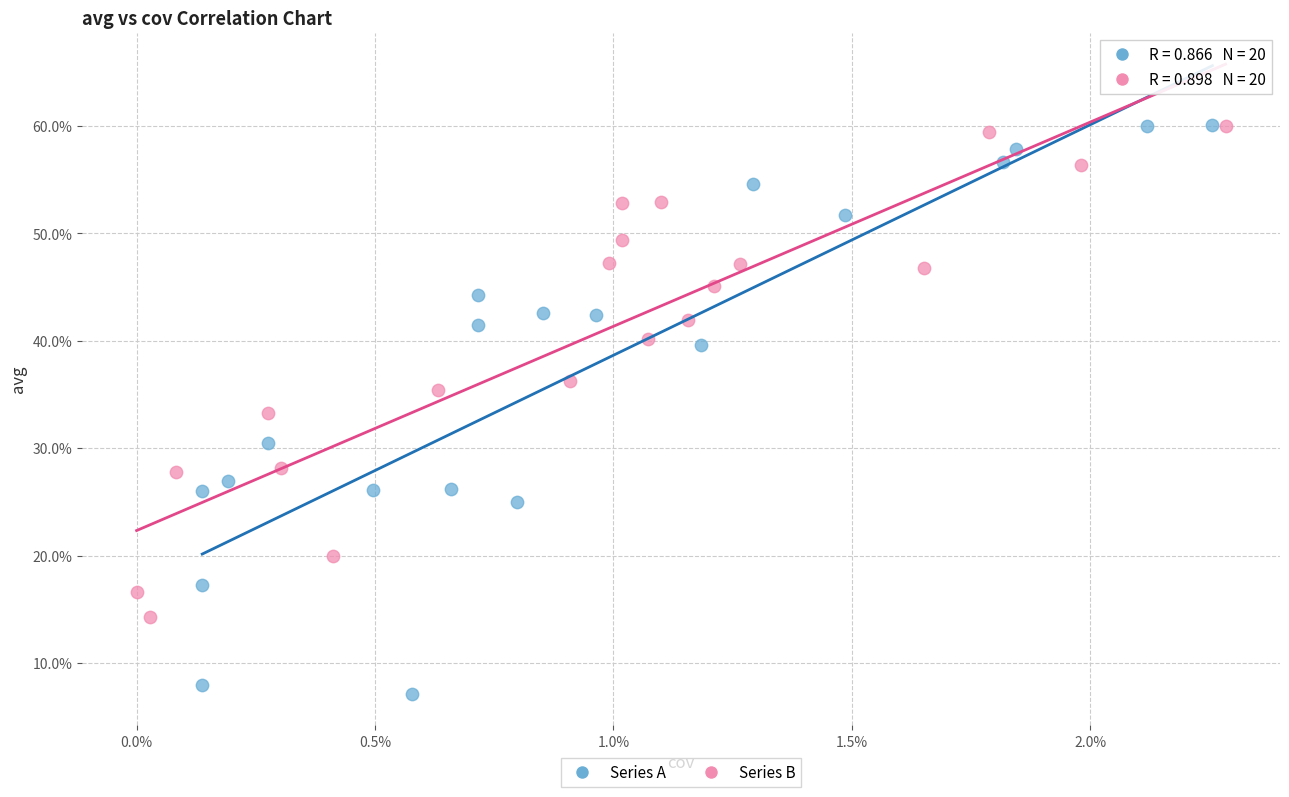

Which series contains the lowest Y value?

Series A